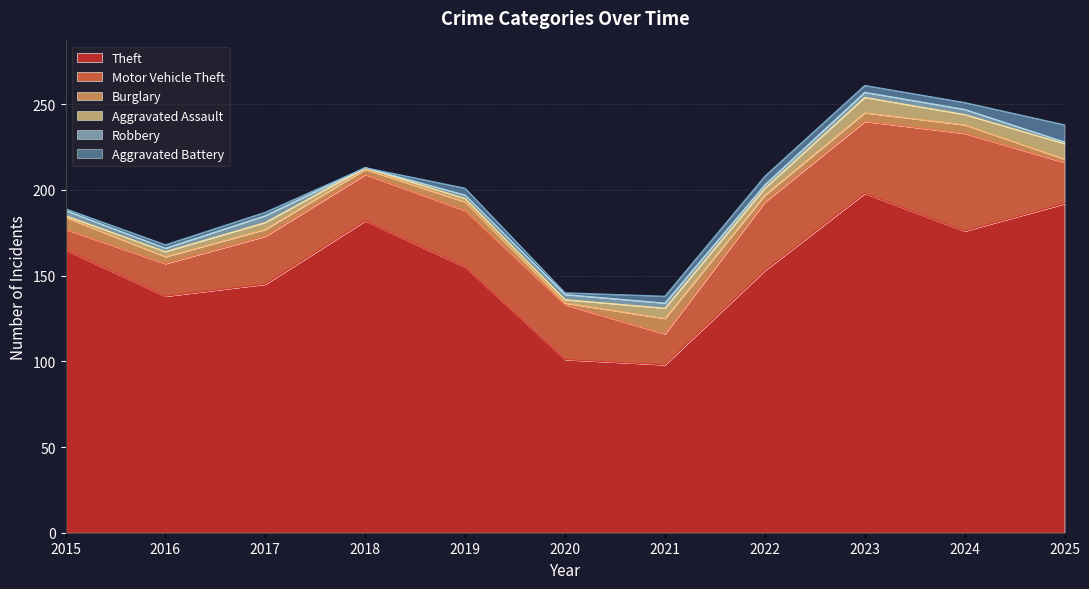

Between which two adjacent categories do Aggravated Battery and Robbery first intersect?

2019 and 2020